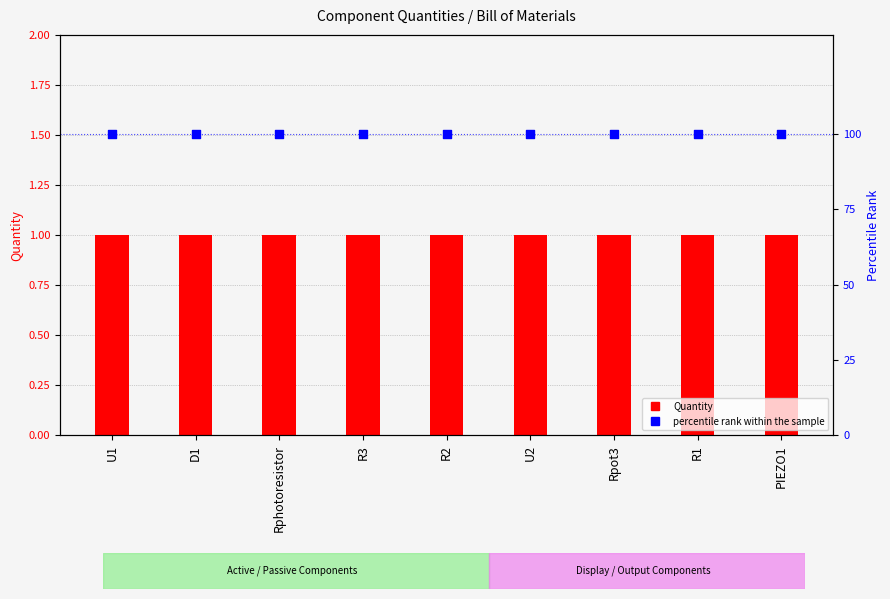

At which category is the sum across all series the highest?

U1